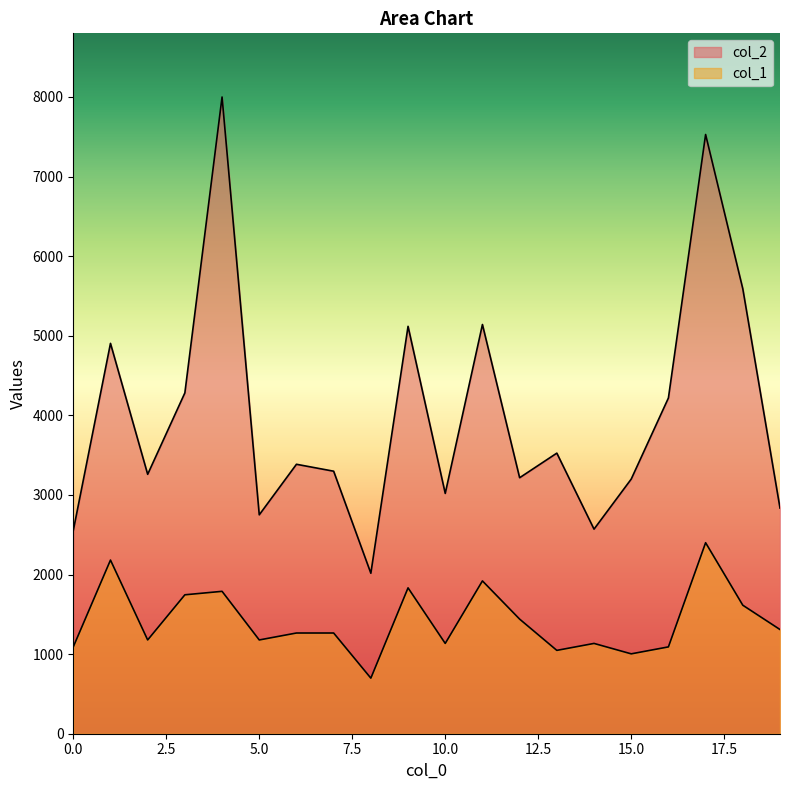

At which category does col_2 reach its first local peak?

1